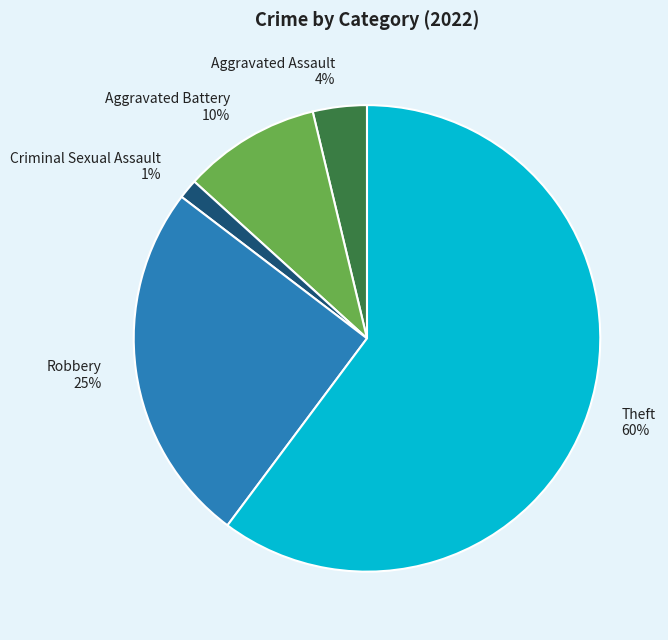

Do Theft and Aggravated Battery together represent more than half of the pie?

Yes